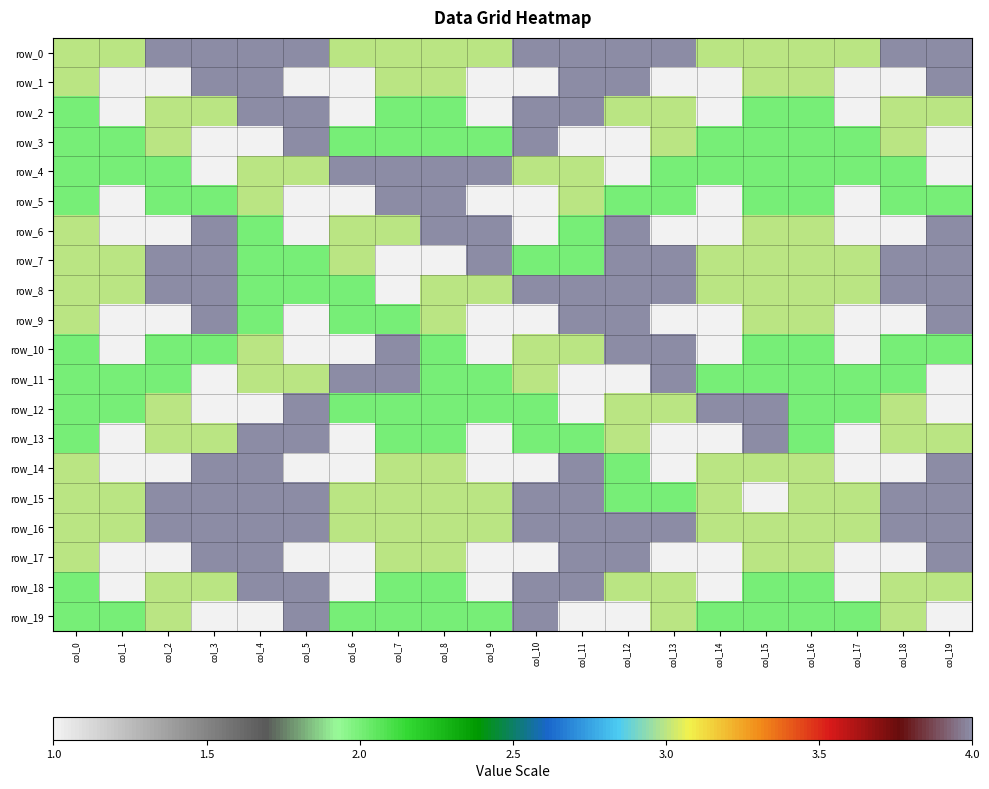

What is the average value of the row_4 series?

2